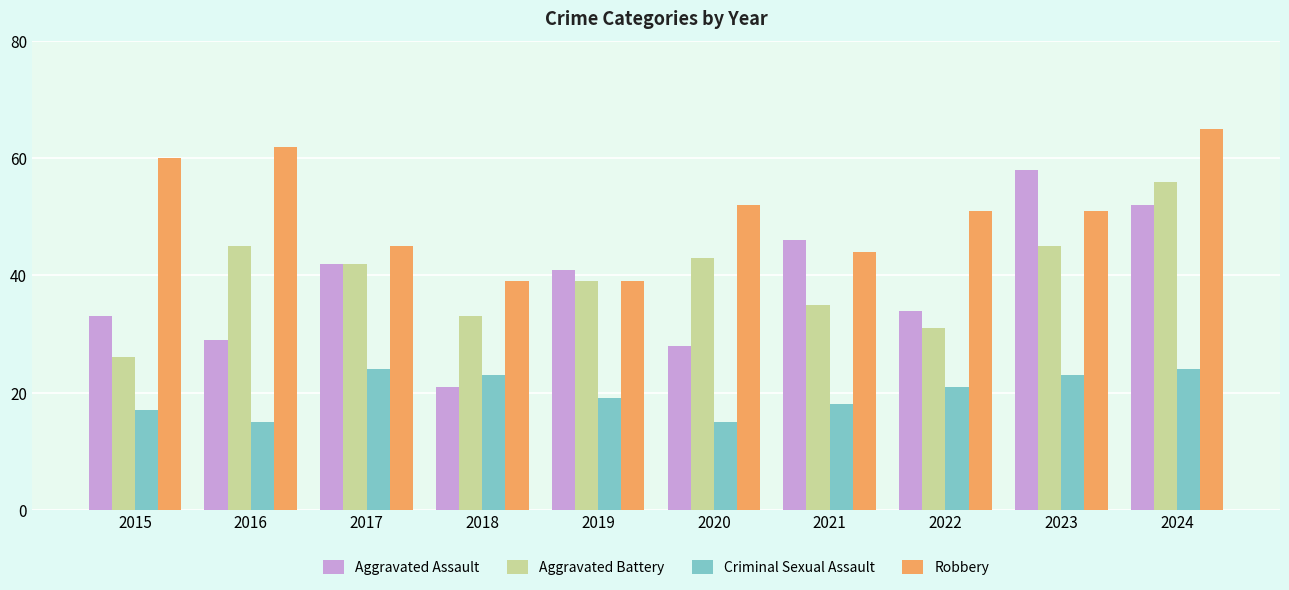

What is the smallest value displayed?

15